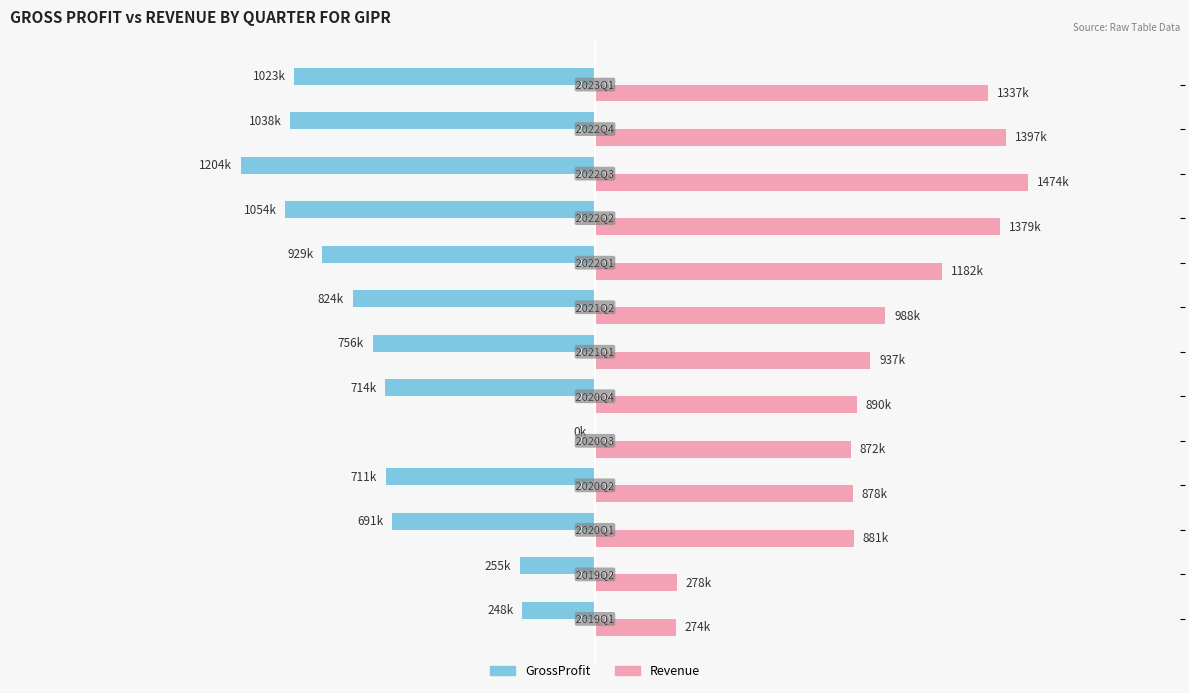

What are all the series names shown in the legend?

GrossProfit, Revenue